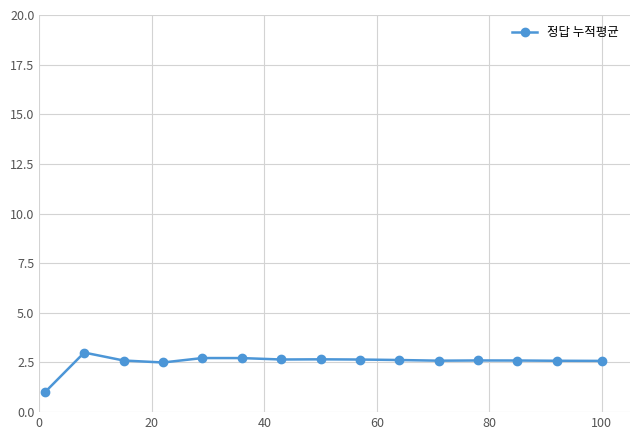

How many data points are less than 2?

1